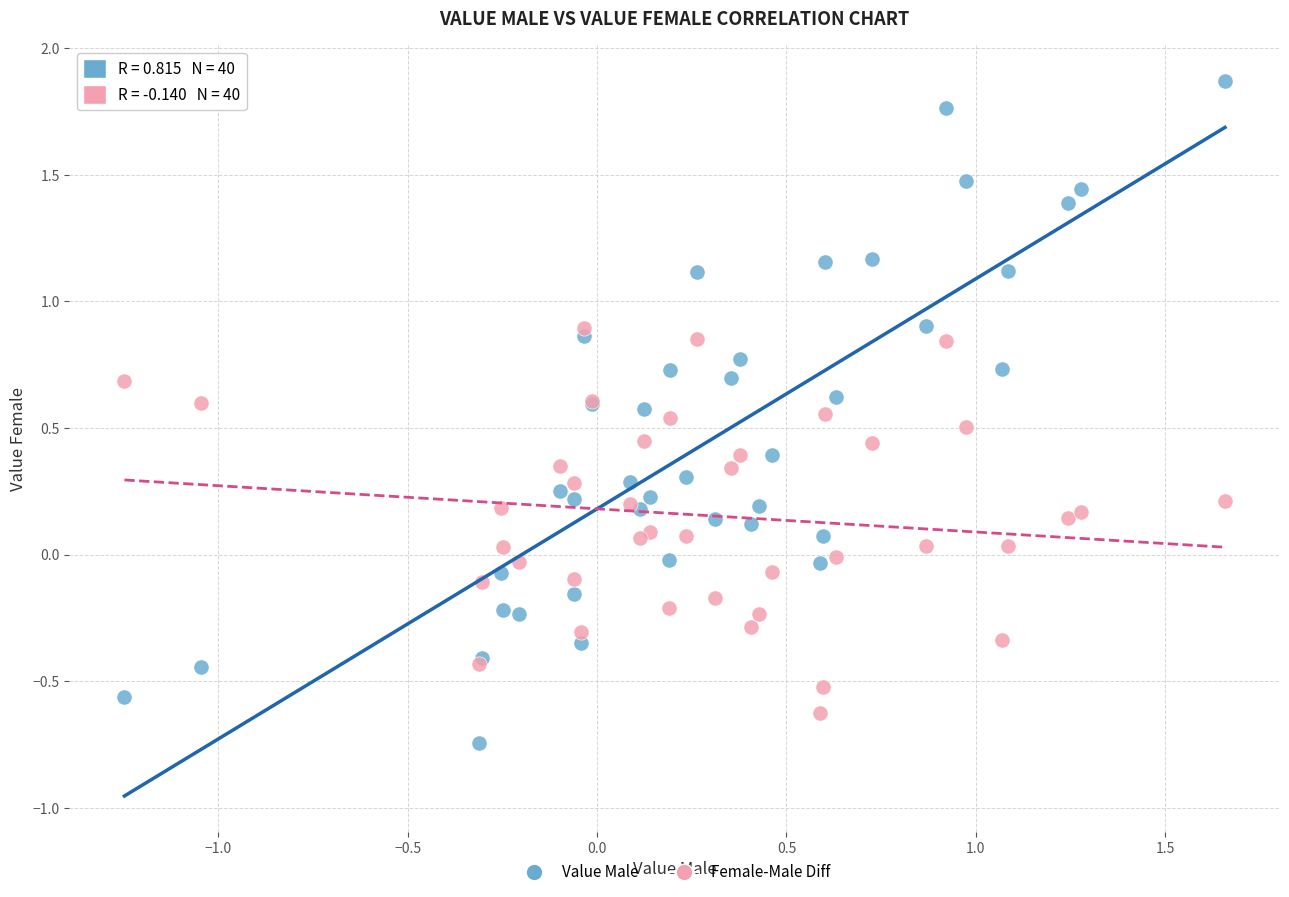

Which series reaches the maximum Y coordinate?

Value Male